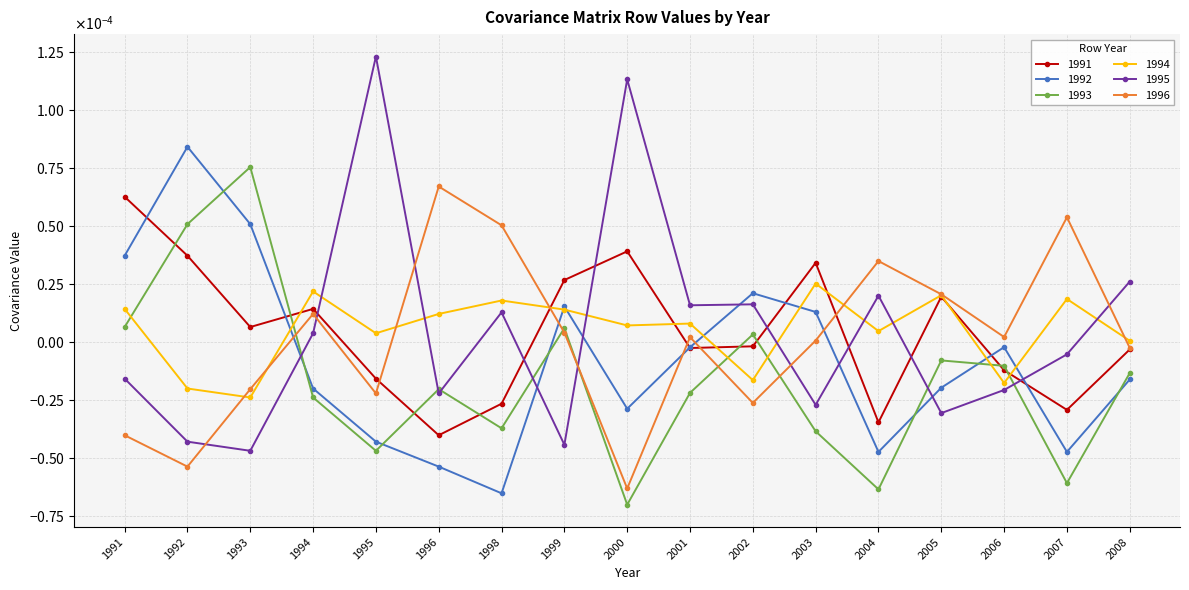

How many interior local valleys does the 1991 series have?

5